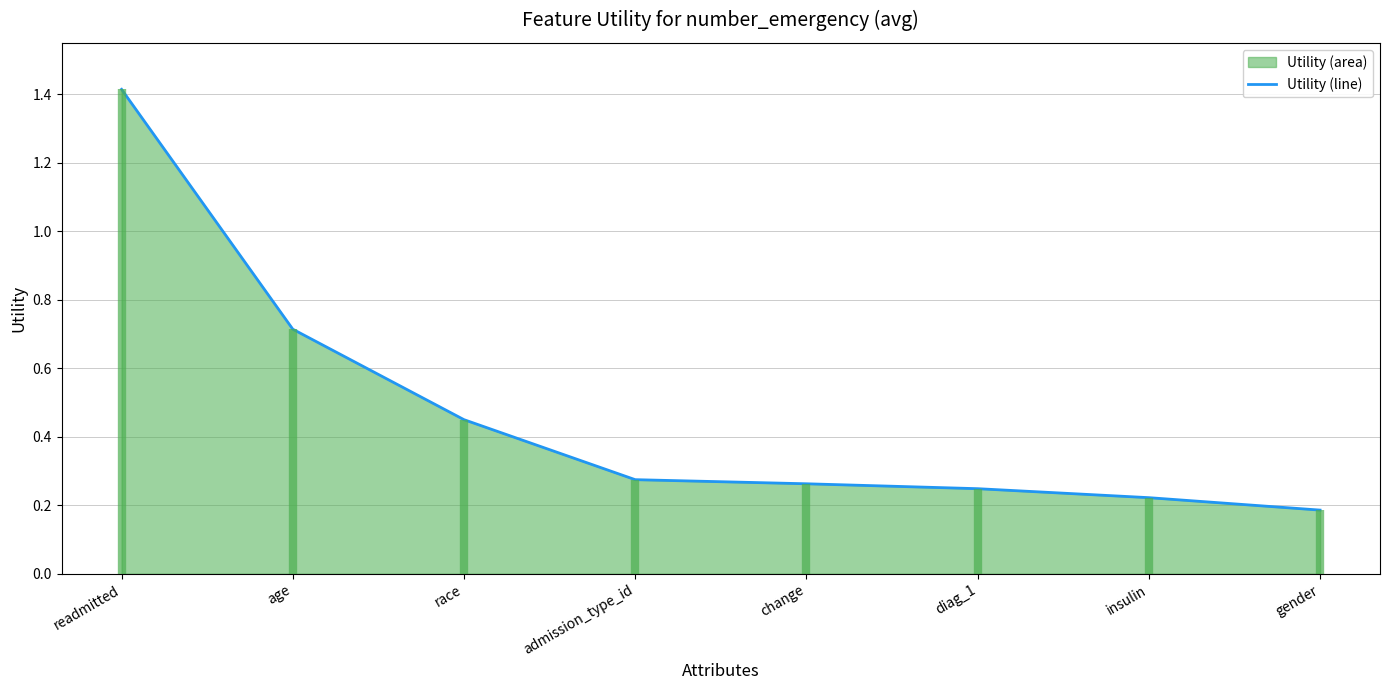

At which category does the chart reach its peak across all series?

readmitted